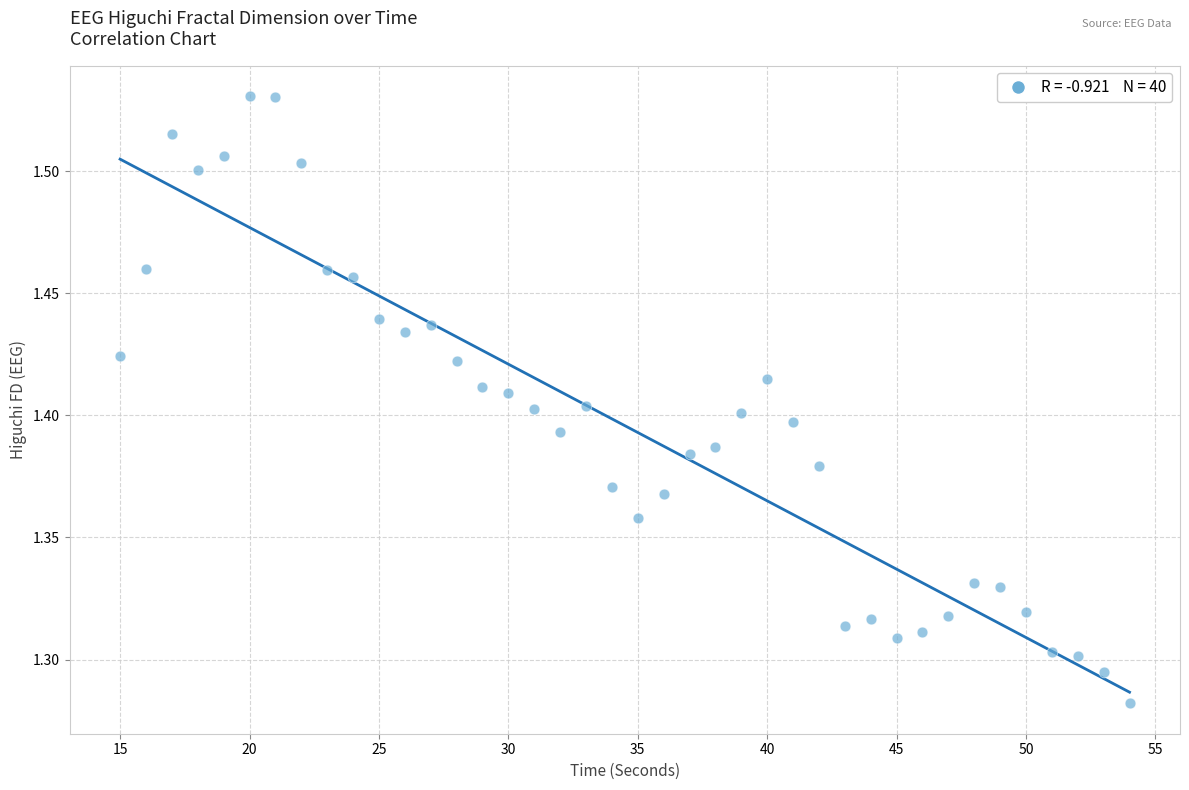

What is the range of X values (max minus min)?

39.0